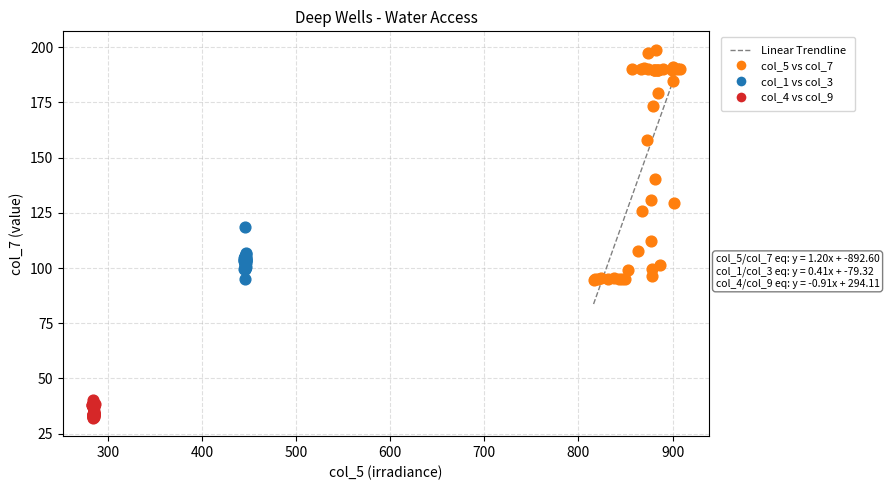

Which series reaches the maximum Y coordinate?

col_5 vs col_7